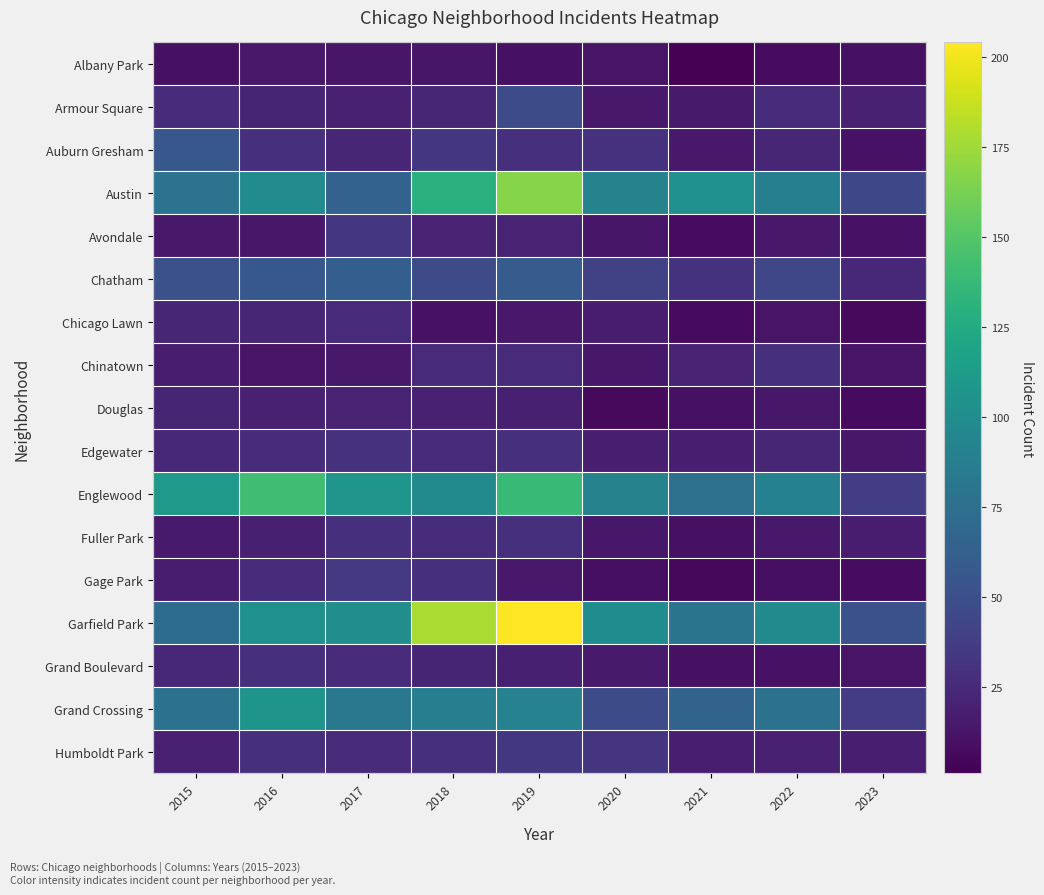

Reading right to left, list all the values displayed in this chart.

Albany Park: 2023=10	2022=8	2021=1	2020=12	2019=10	2018=13	2017=13	2016=15	2015=10
Armour Square: 2023=20	2022=27	2021=16	2020=15	2019=47	2018=23	2017=20	2016=22	2015=27
Auburn Gresham: 2023=11	2022=23	2021=15	2020=30	2019=29	2018=33	2017=23	2016=28	2015=56
Austin: 2023=45	2022=89	2021=104	2020=92	2019=167	2018=130	2017=65	2016=99	2015=78
Avondale: 2023=11	2022=15	2021=8	2020=13	2019=21	2018=21	2017=33	2016=14	2015=15
Chatham: 2023=24	2022=44	2021=31	2020=40	2019=60	2018=48	2017=62	2016=57	2015=51
Chicago Lawn: 2023=6	2022=12	2021=7	2020=17	2019=15	2018=11	2017=25	2016=23	2015=23
Chinatown: 2023=12	2022=28	2021=21	2020=14	2019=26	2018=25	2017=15	2016=12	2015=17
Douglas: 2023=7	2022=14	2021=10	2020=6	2019=19	2018=20	2017=21	2016=20	2015=22
Edgewater: 2023=14	2022=23	2021=18	2020=18	2019=29	2018=25	2017=30	2016=27	2015=24
Englewood: 2023=38	2022=90	2021=76	2020=92	2019=138	2018=98	2017=107	2016=142	2015=111
Fuller Park: 2023=17	2022=15	2021=10	2020=14	2019=29	2018=27	2017=29	2016=19	2015=16
Gage Park: 2023=8	2022=9	2021=5	2020=9	2019=15	2018=28	2017=35	2016=27	2015=17
Garfield Park: 2023=51	2022=98	2021=79	2020=100	2019=204	2018=178	2017=101	2016=103	2015=73
Grand Boulevard: 2023=12	2022=11	2021=10	2020=16	2019=19	2018=22	2017=25	2016=29	2015=24
Grand Crossing: 2023=37	2022=77	2021=66	2020=47	2019=91	2018=88	2017=82	2016=106	2015=77
Humboldt Park: 2023=18	2022=20	2021=18	2020=32	2019=34	2018=28	2017=25	2016=28	2015=20